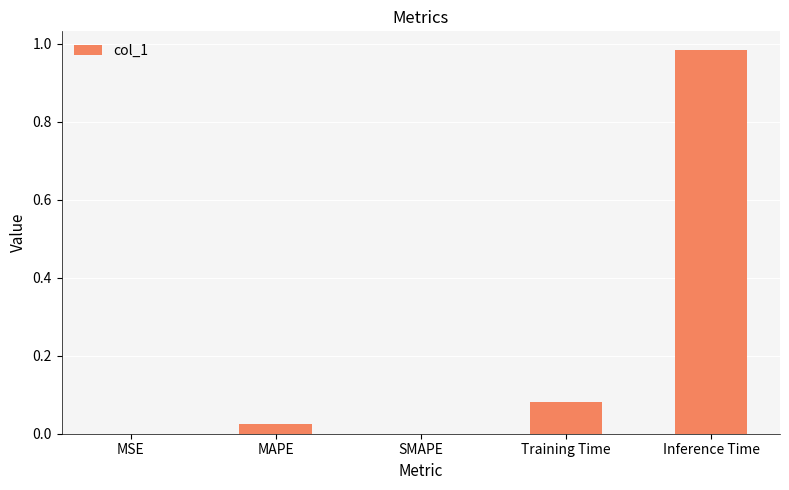

Does the chart contain stacked bars?

No